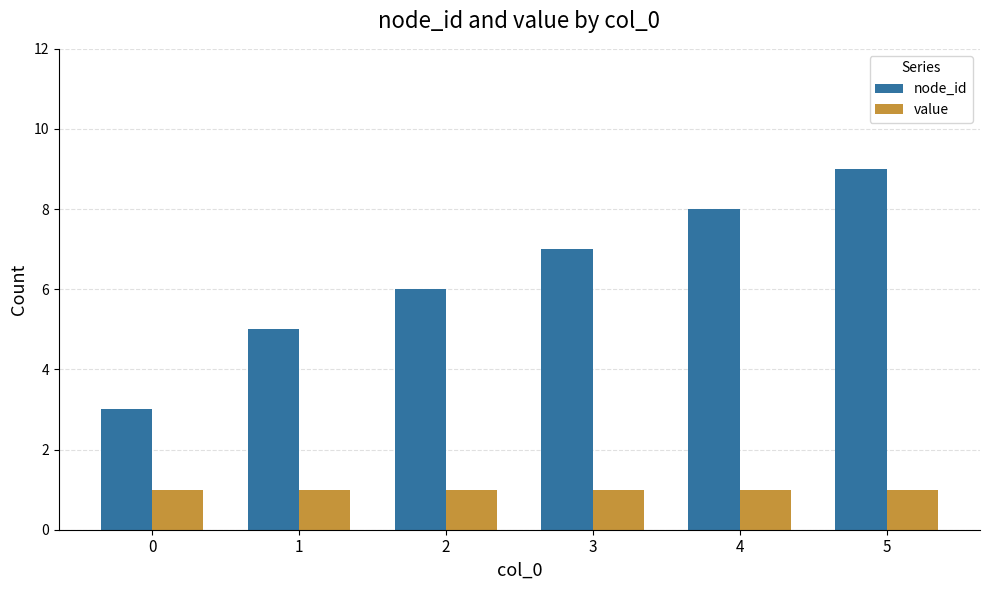

The value of value at 3 is 1. True or false?

True